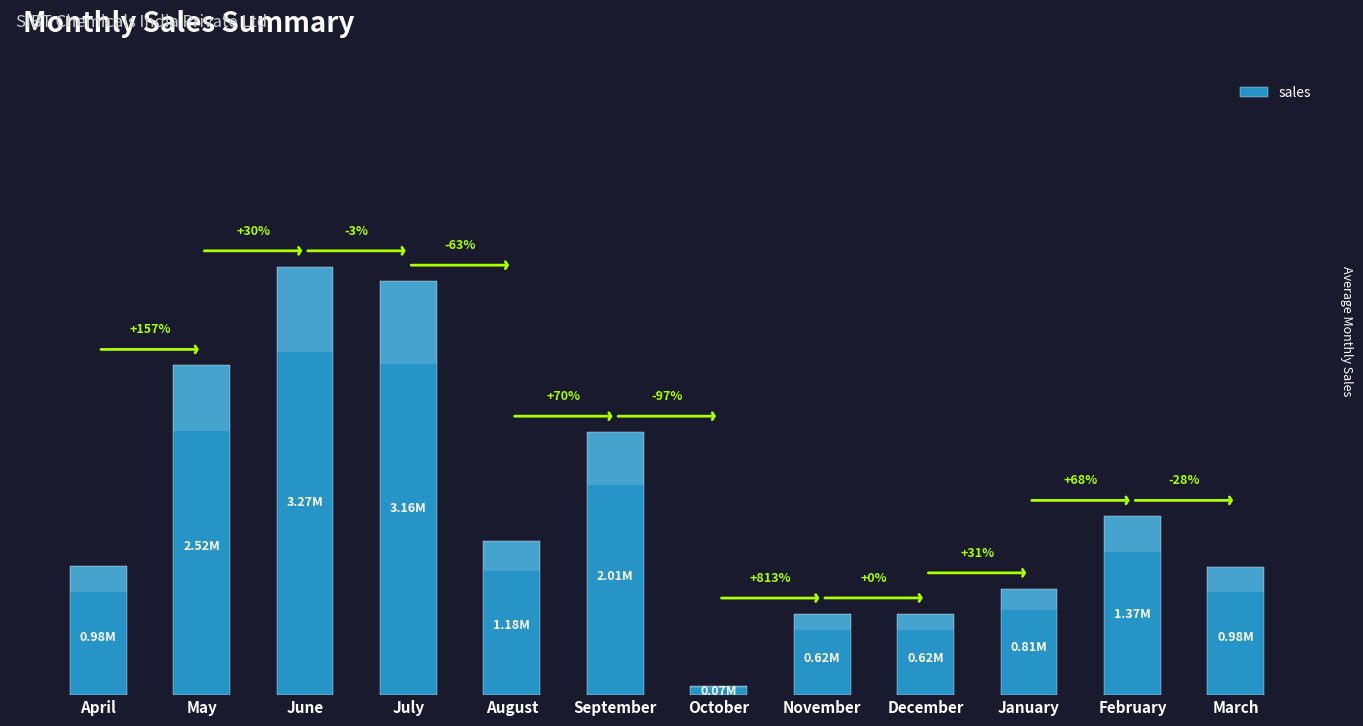

What is the sum of all values?

17605281.1